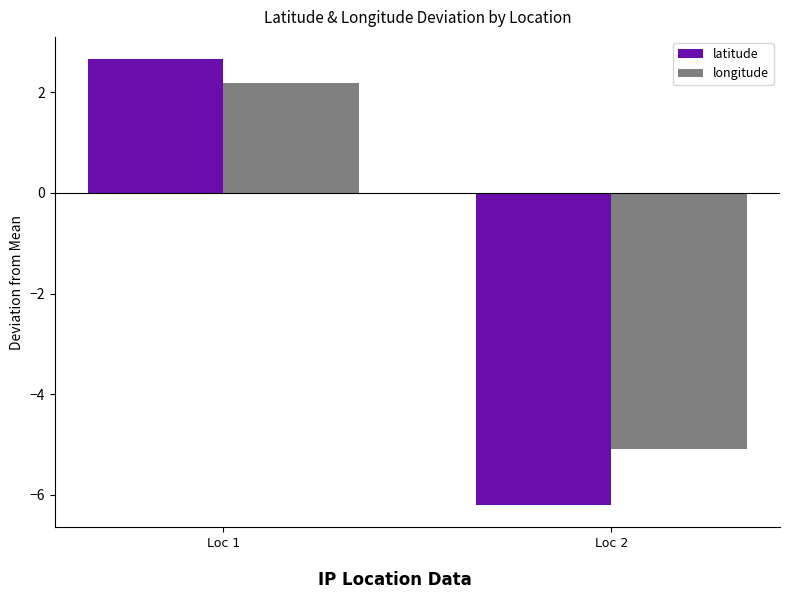

What is the sum of the longitude values at Loc 1 and Loc 2?

-2.9